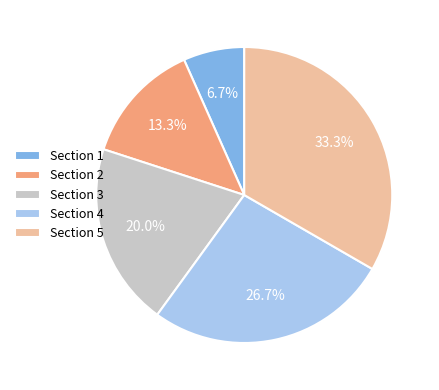

How many slices are in this pie chart?

5